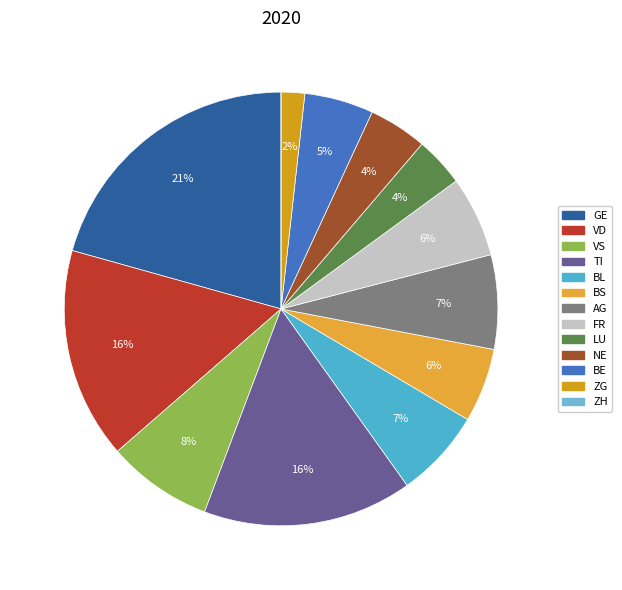

Is there a majority slice in this chart?

No